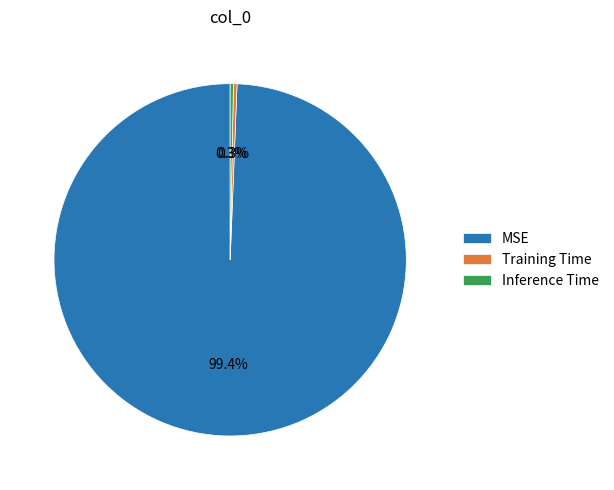

Does Inference Time account for over 50% of the chart?

No